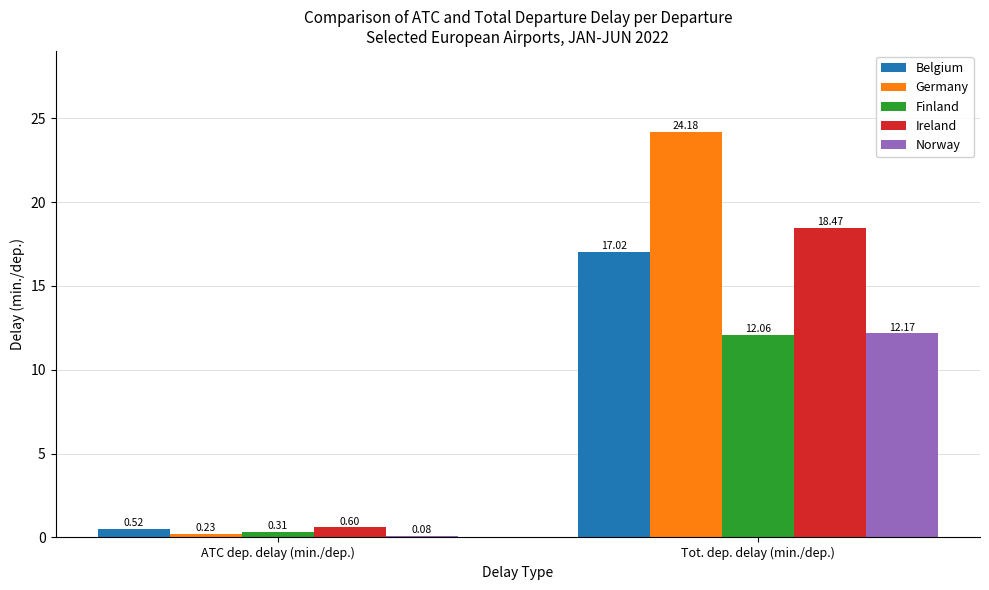

What are all the series names shown in the legend?

Belgium, Germany, Finland, Ireland, Norway